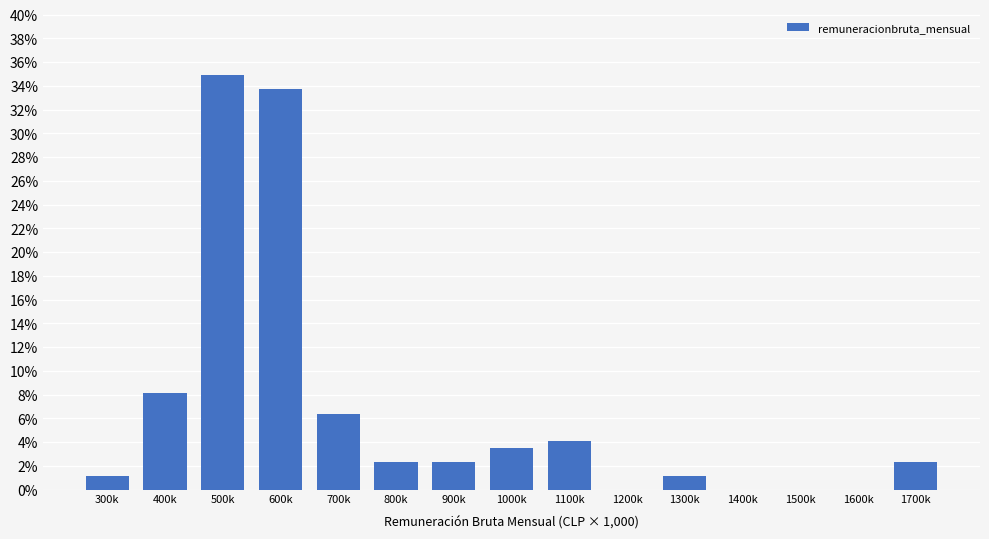

Are the bars horizontal?

No